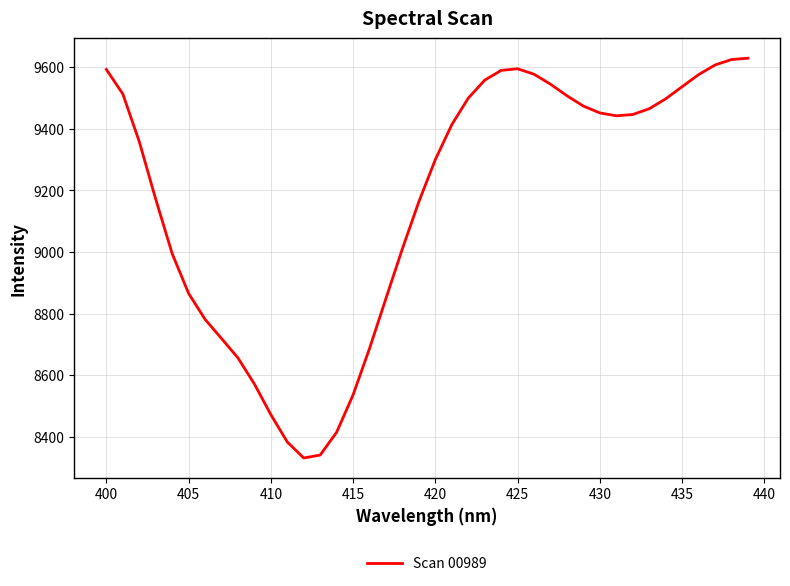

What is the difference between the maximum and minimum values?

1298.3